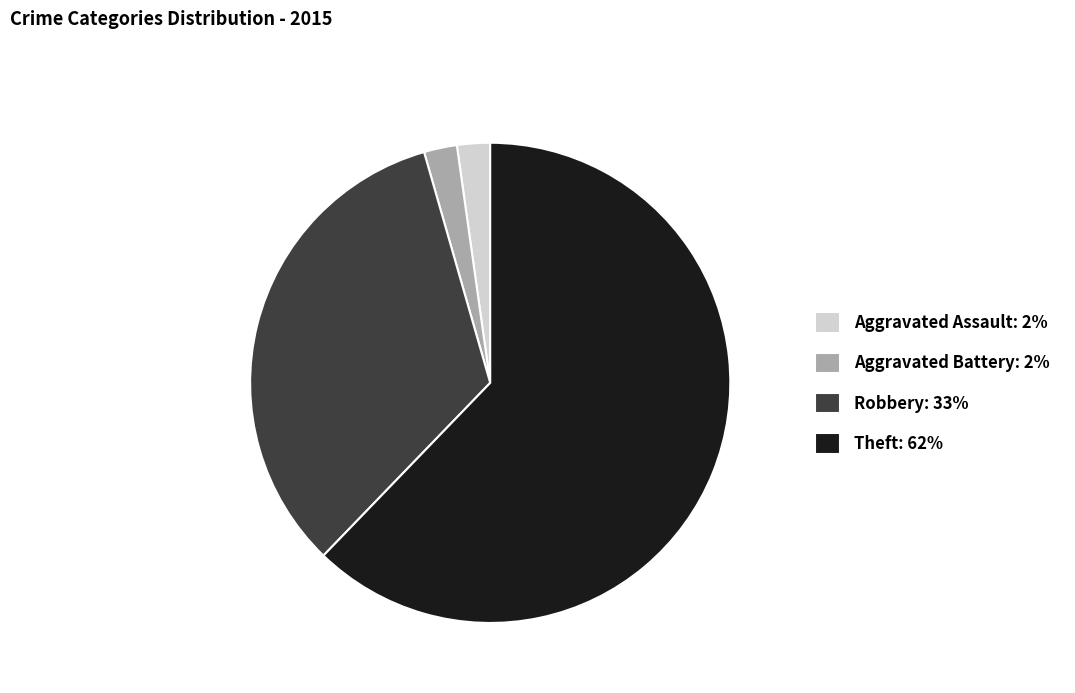

Is there a majority slice in this chart?

Yes